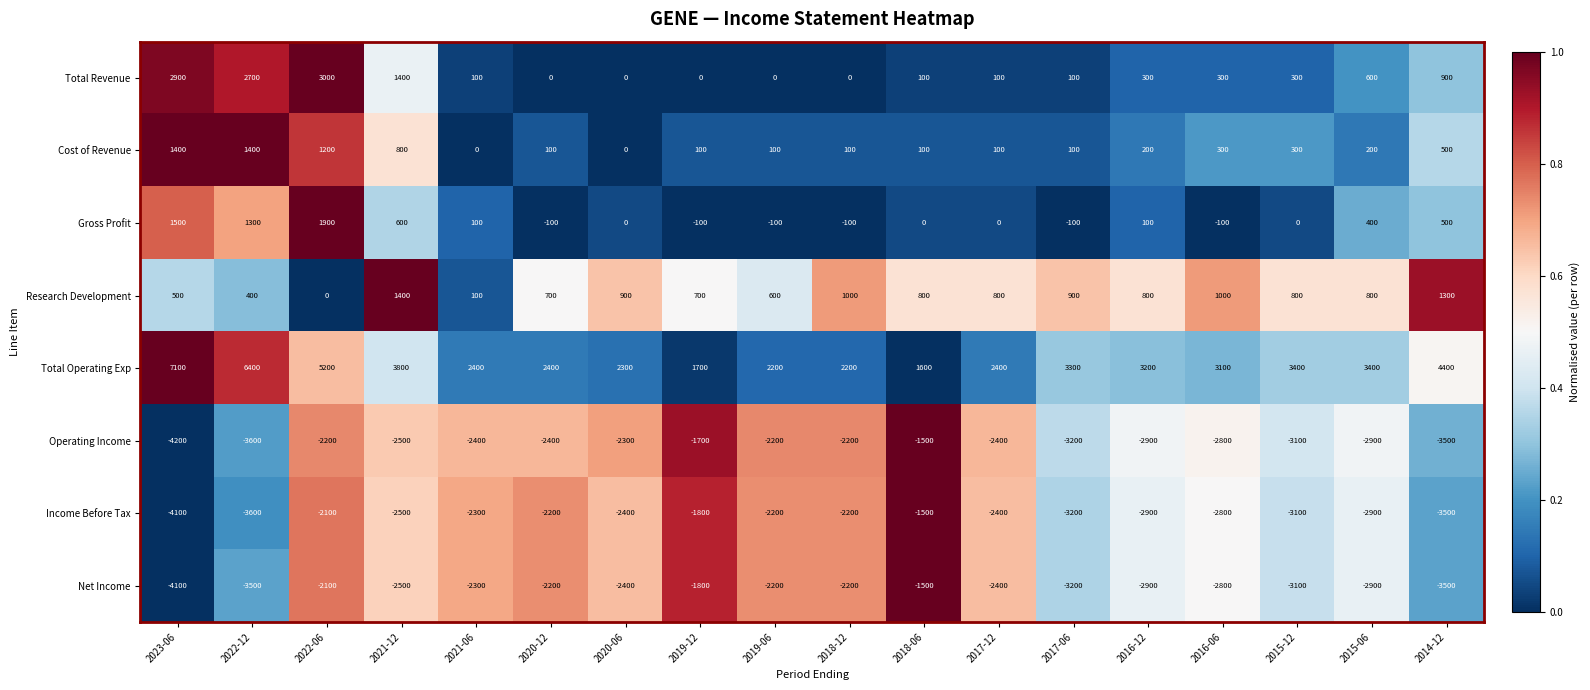

What is the spread (max minus min) of values at 2019-12?

3500